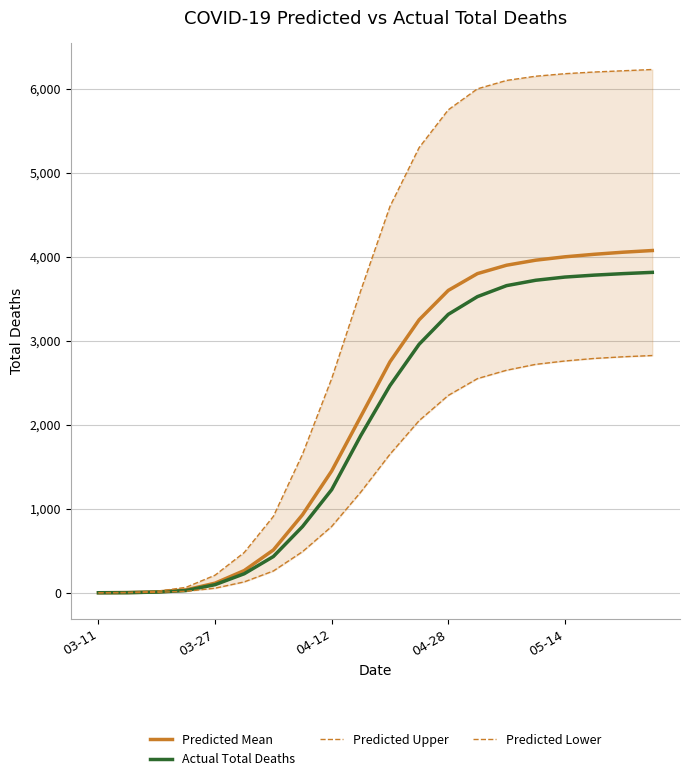

What is the difference between the second highest and minimum values in the Predicted Mean series?

4054